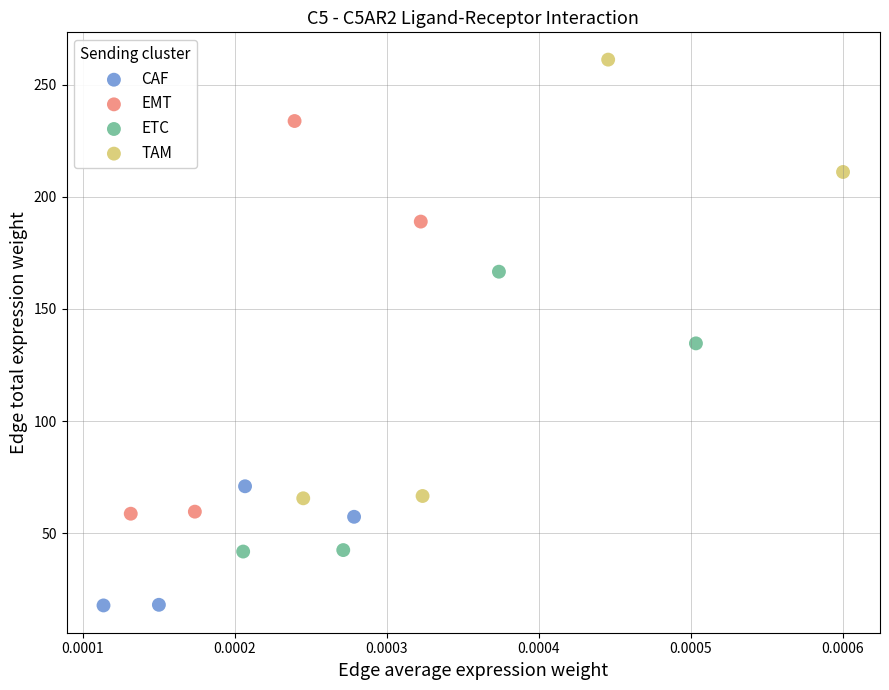

Which series contains the highest Y value?

TAM